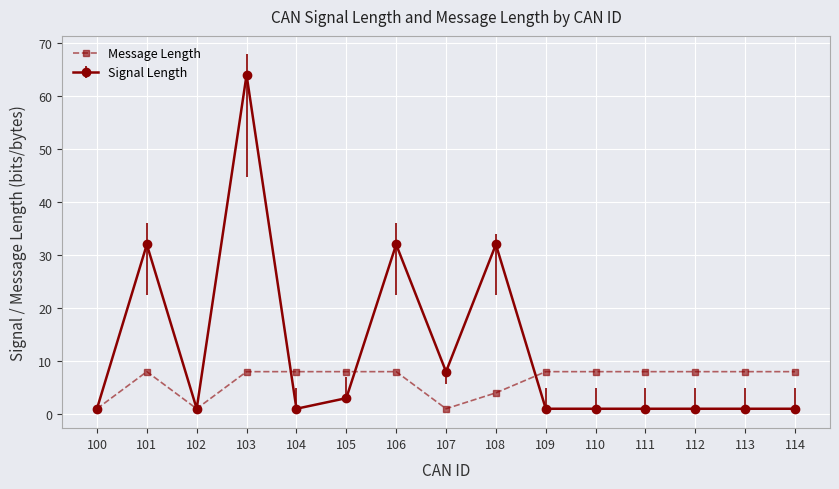

Which series has the widest spread of values?

Signal Length